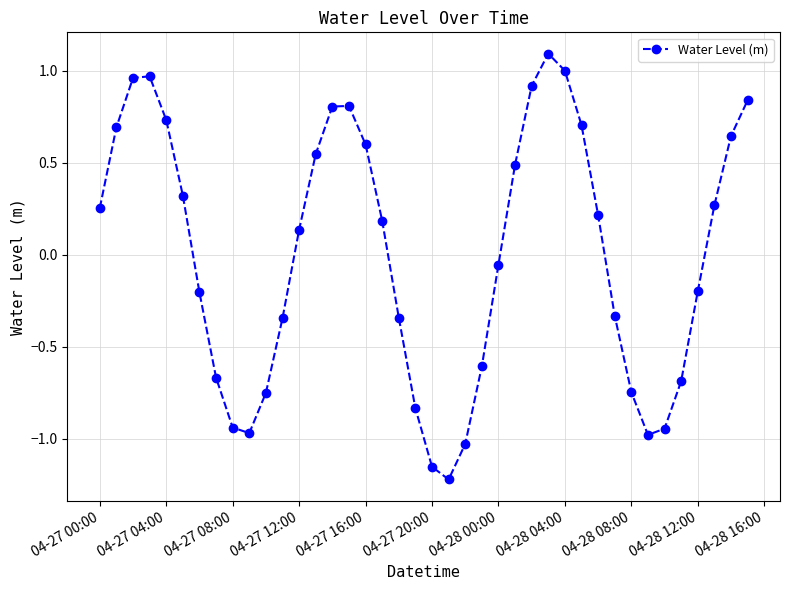

What is the greatest value displayed?

1.1